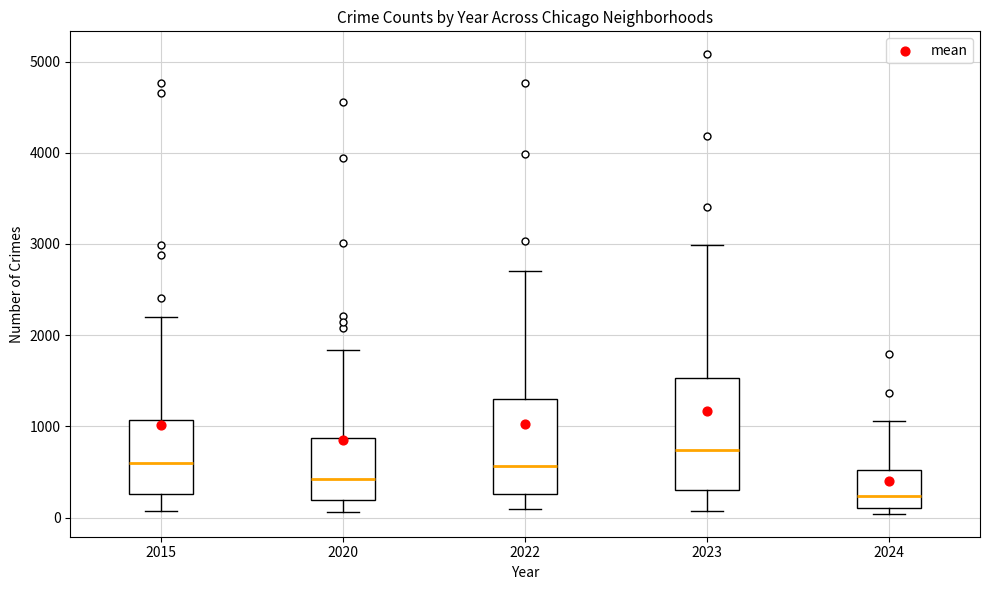

Which box is the tallest, from its lower edge to its upper edge?

2023